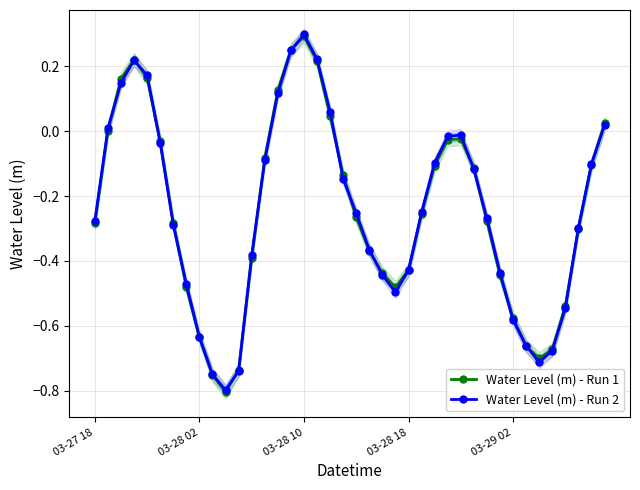

Which series has the largest total across all categories?

Water Level (m) - Run 2